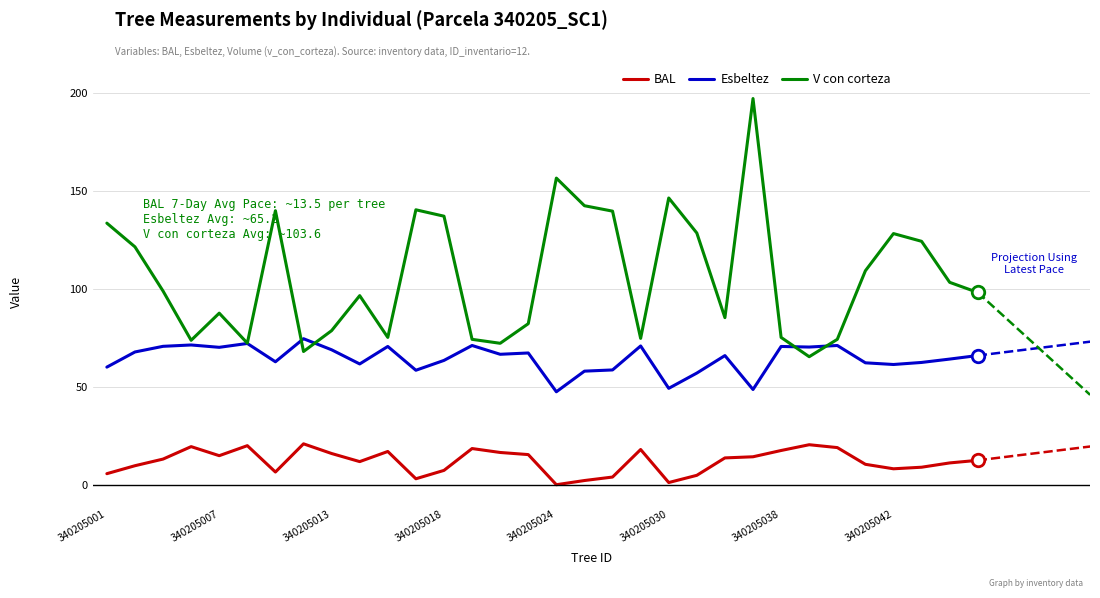

What is the minimum value for Esbeltez?

47.5